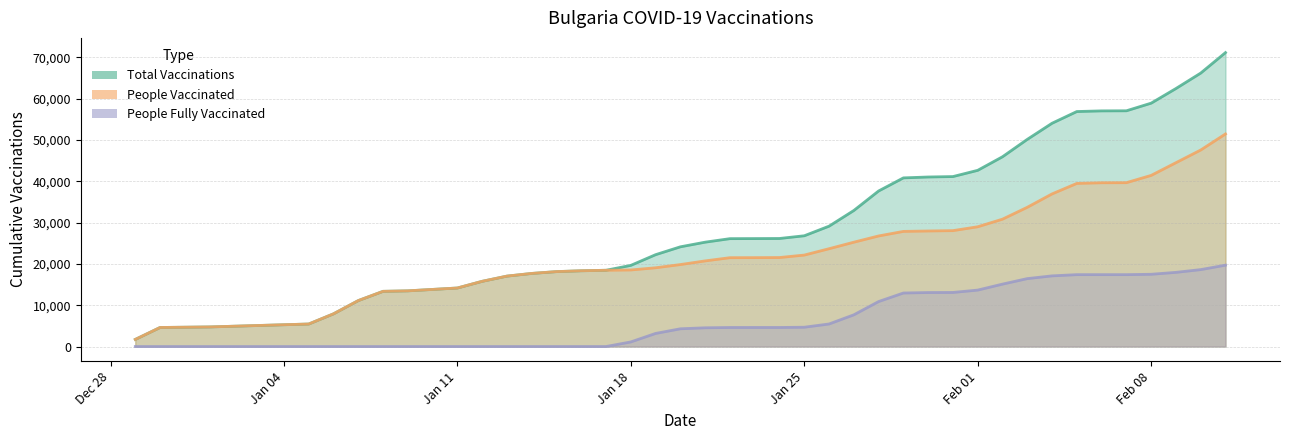

List the series in order of their overall mean, lowest first.

people_fully_vaccinated, people_vaccinated, total_vaccinations